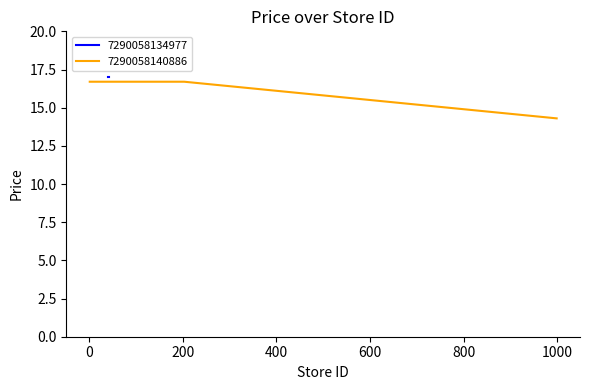

Reading left to right, extract all data points from this chart.

16.7	16.7	16.7	16.7	16.7	16.7	16.7	16.7	16.7	16.7	16.7	16.7	16.7	16.7	16.7	16.7	16.7	16.7	16.7	16.7	16.7	16.7	16.7	16.7	16.7	16.7	16.7	16.7	16.7	16.7	16.7	16.7	16.7	16.7	16.7	16.7	16.7	16.7	14.3